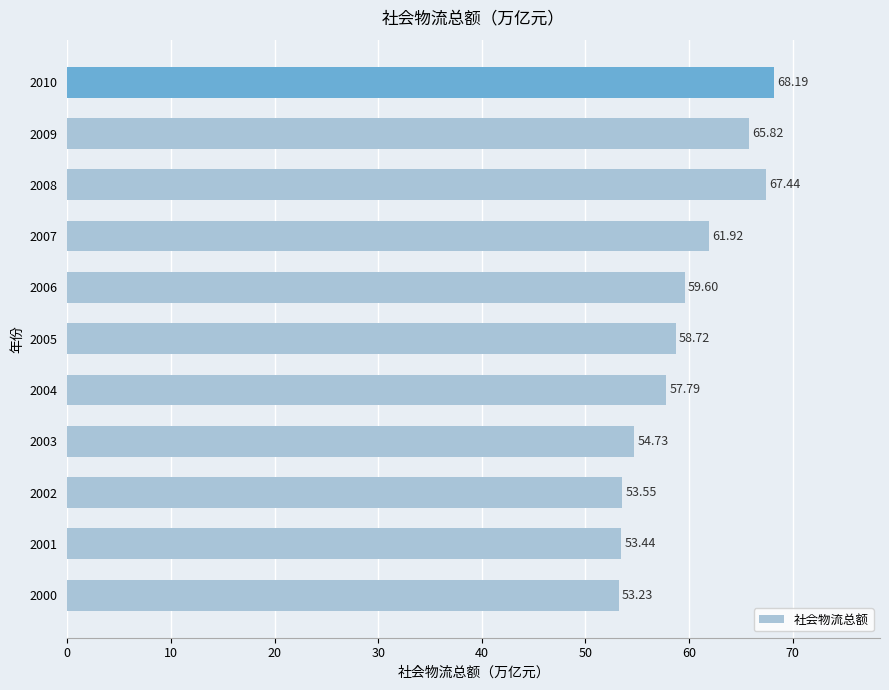

What is the greatest value displayed?

68.2